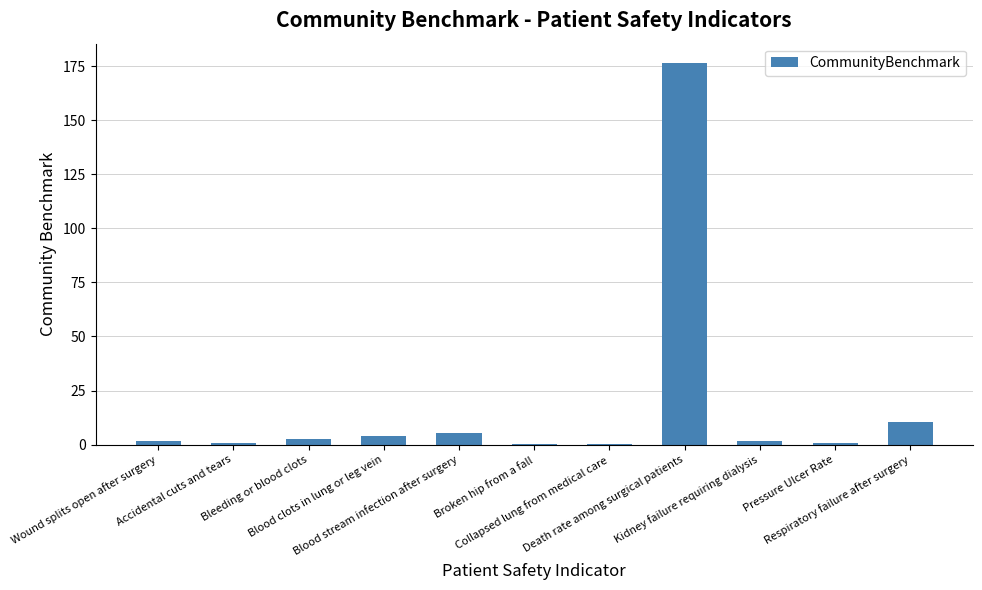

What is the sum of all values?

204.4